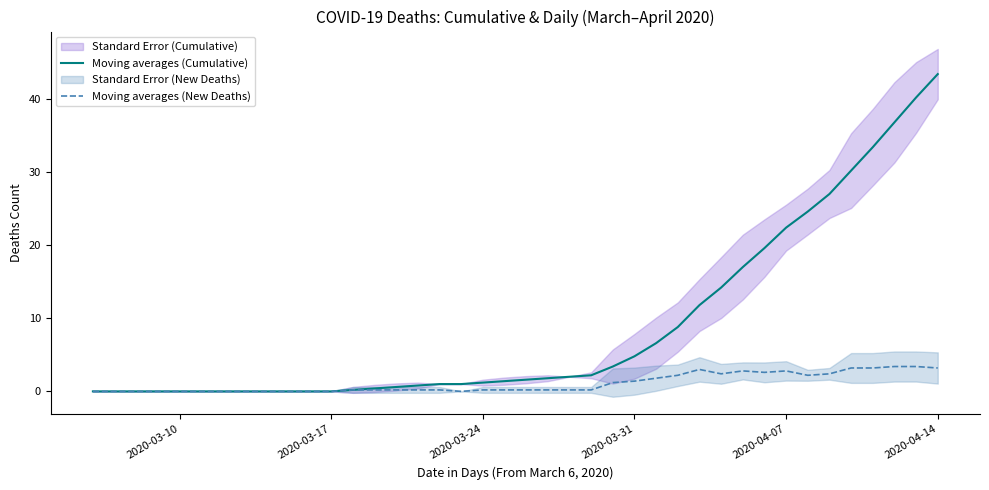

True or false: Moving averages (Cumulative) and Moving averages (New Deaths) intersect in this chart.

False